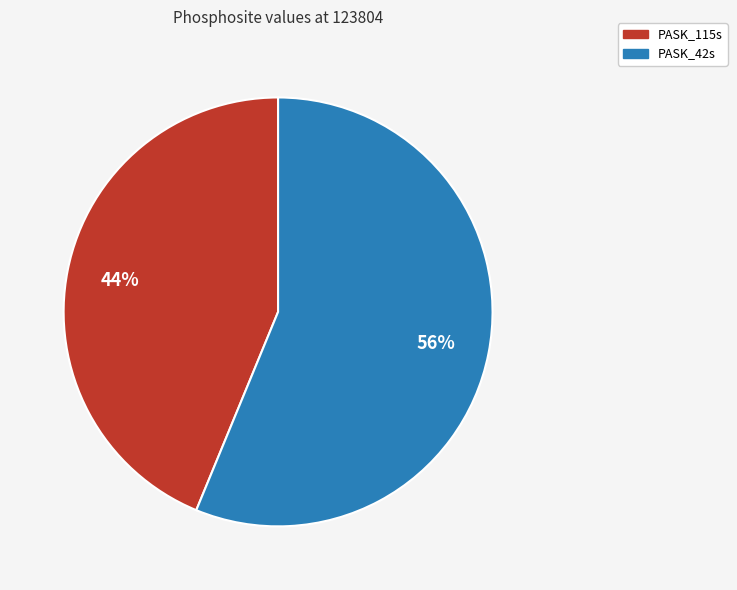

Which has a higher value, PASK_115s or PASK_42s?

PASK_42s